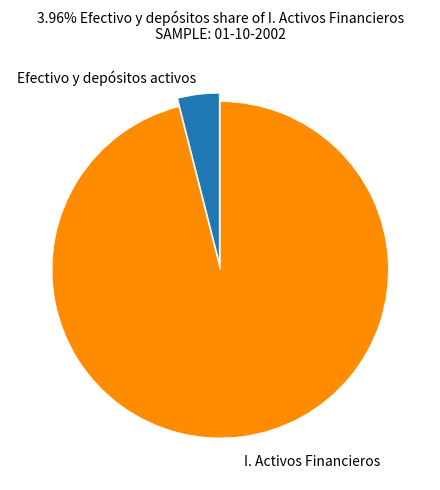

Is there any slice that represents more than half of the pie?

Yes